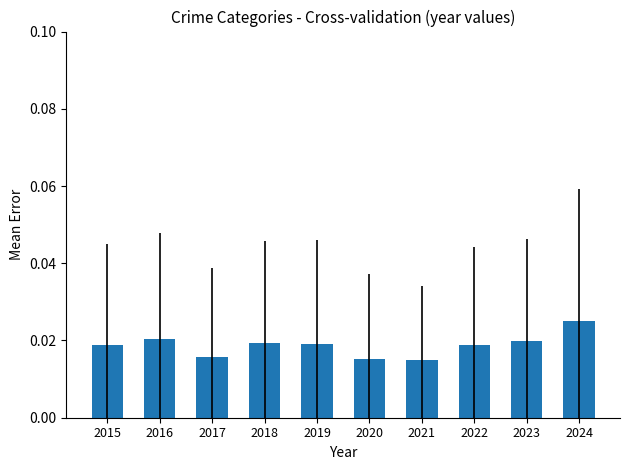

How many values are between 0 and 1?

10